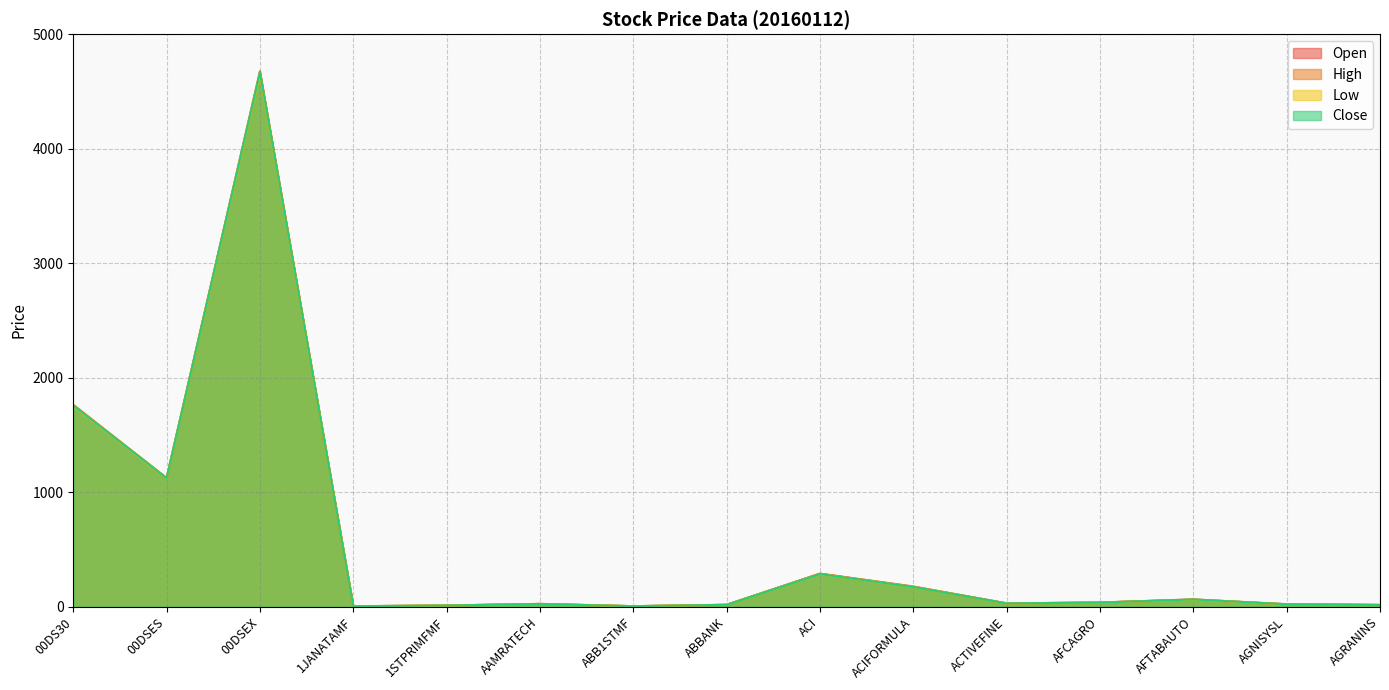

How many series are shown in this chart?

4